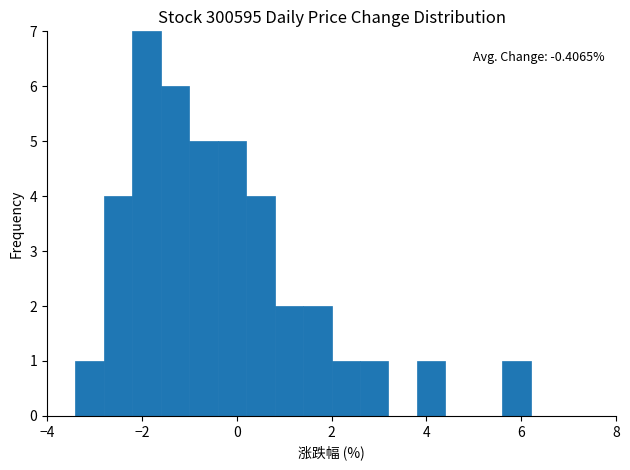

Read against the x-axis, roughly where is the centre of the tallest bar?

-1.8